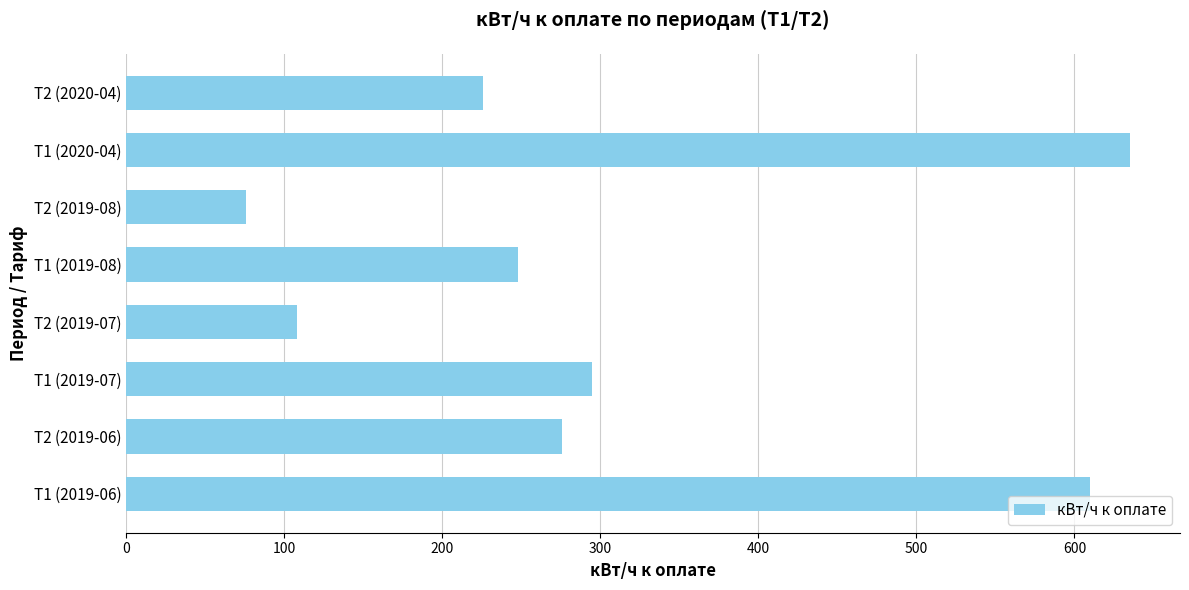

At which category does the chart reach its minimum across all series?

Т2 (2019-08)